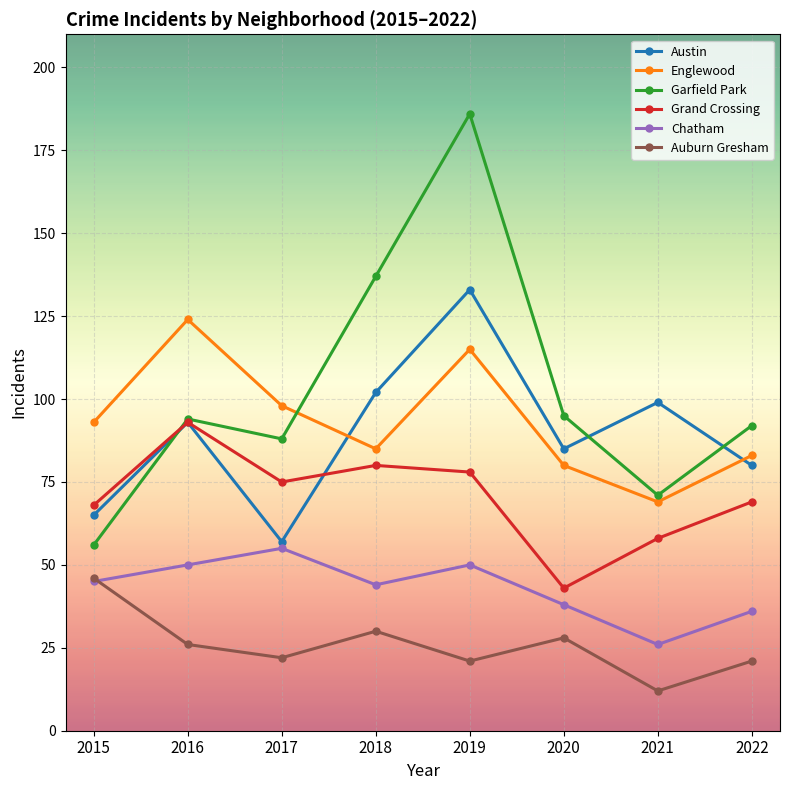

Which category has the lowest value in the Grand Crossing series?

2020